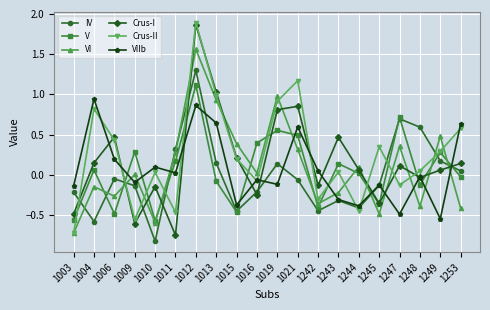

After their last crossing, which series has the higher values: Crus-I or V?

Crus-I